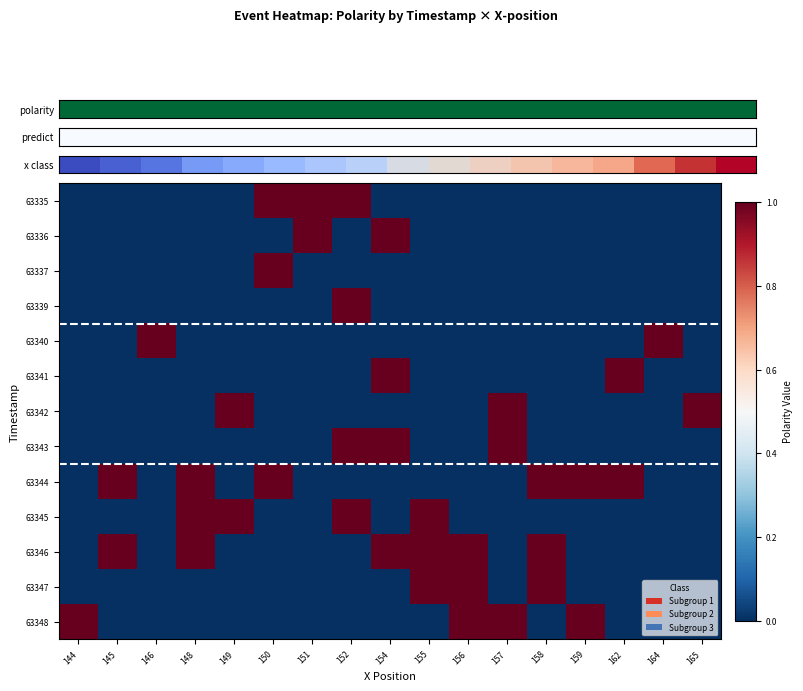

Reading right to left, what are all the values shown in this chart?

63335: 165=0	164=0	162=0	159=0	158=0	157=0	156=0	155=0	154=0	152=1	151=1	150=1	149=0	148=0	146=0	145=0	144=0
63336: 165=0	164=0	162=0	159=0	158=0	157=0	156=0	155=0	154=1	152=0	151=1	150=0	149=0	148=0	146=0	145=0	144=0
63337: 165=0	164=0	162=0	159=0	158=0	157=0	156=0	155=0	154=0	152=0	151=0	150=1	149=0	148=0	146=0	145=0	144=0
63339: 165=0	164=0	162=0	159=0	158=0	157=0	156=0	155=0	154=0	152=1	151=0	150=0	149=0	148=0	146=0	145=0	144=0
63340: 165=0	164=1	162=0	159=0	158=0	157=0	156=0	155=0	154=0	152=0	151=0	150=0	149=0	148=0	146=1	145=0	144=0
63341: 165=0	164=0	162=1	159=0	158=0	157=0	156=0	155=0	154=1	152=0	151=0	150=0	149=0	148=0	146=0	145=0	144=0
63342: 165=1	164=0	162=0	159=0	158=0	157=1	156=0	155=0	154=0	152=0	151=0	150=0	149=1	148=0	146=0	145=0	144=0
63343: 165=0	164=0	162=0	159=0	158=0	157=1	156=0	155=0	154=1	152=1	151=0	150=0	149=0	148=0	146=0	145=0	144=0
63344: 165=0	164=0	162=1	159=1	158=1	157=0	156=0	155=0	154=0	152=0	151=0	150=1	149=0	148=1	146=0	145=1	144=0
63345: 165=0	164=0	162=0	159=0	158=0	157=0	156=0	155=1	154=0	152=1	151=0	150=0	149=1	148=1	146=0	145=0	144=0
63346: 165=0	164=0	162=0	159=0	158=1	157=0	156=1	155=1	154=1	152=0	151=0	150=0	149=0	148=1	146=0	145=1	144=0
63347: 165=0	164=0	162=0	159=0	158=1	157=0	156=1	155=1	154=0	152=0	151=0	150=0	149=0	148=0	146=0	145=0	144=0
63348: 165=0	164=0	162=0	159=1	158=0	157=1	156=1	155=0	154=0	152=0	151=0	150=0	149=0	148=0	146=0	145=0	144=1